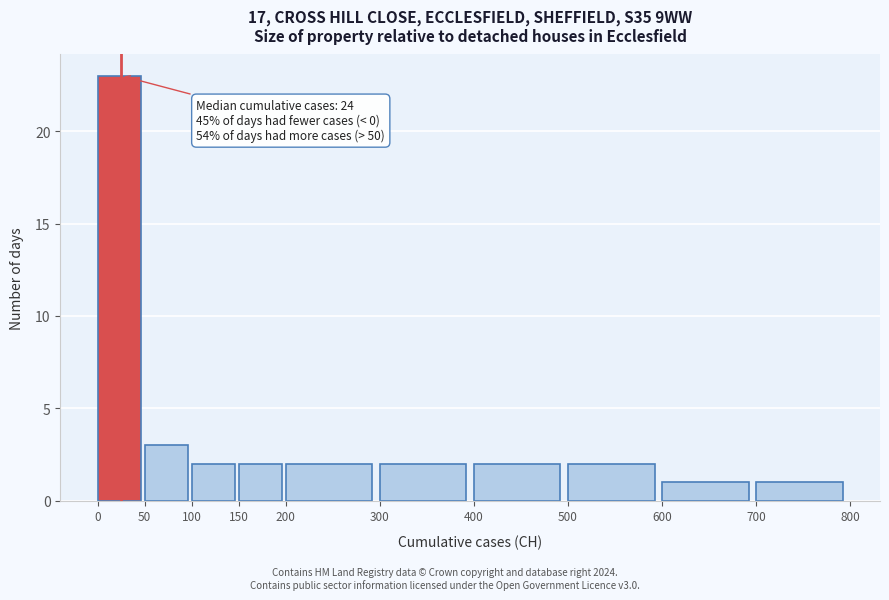

Which range on the x-axis has the tallest bar?

0 to 50